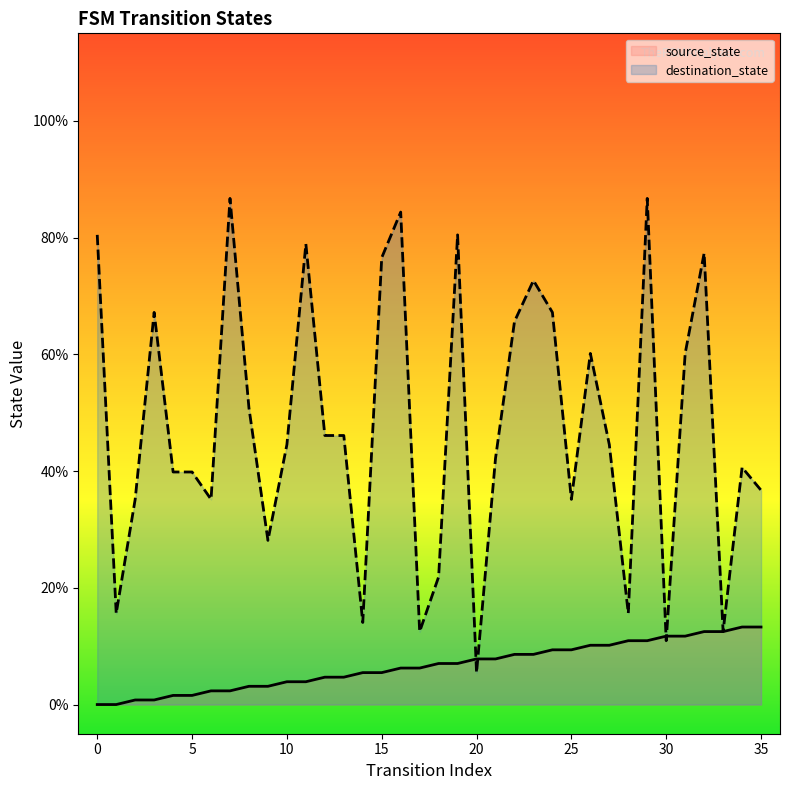

At which category is the sum across all series the highest?

29